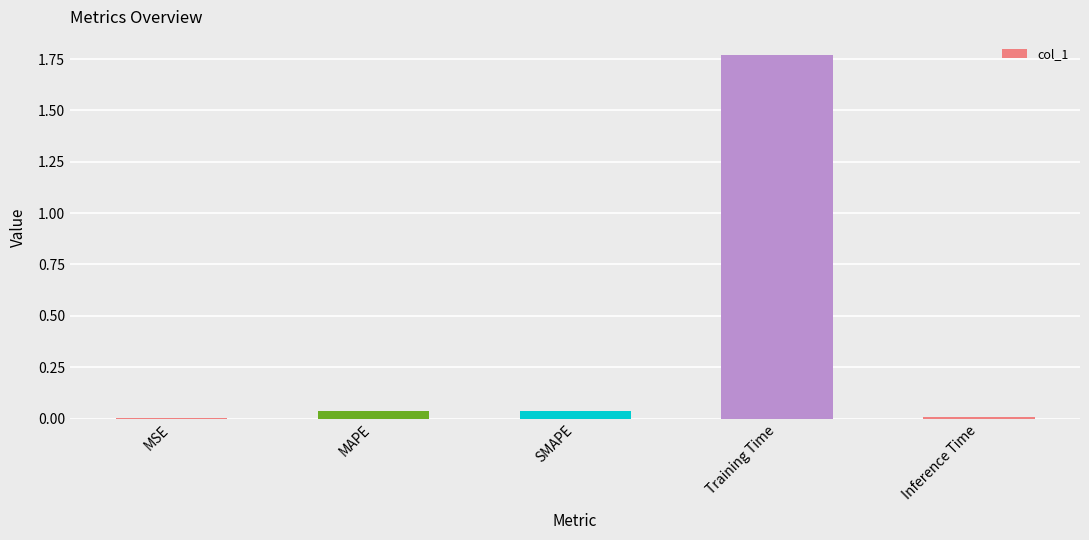

Is it true that the value at MSE is 0.0?

True